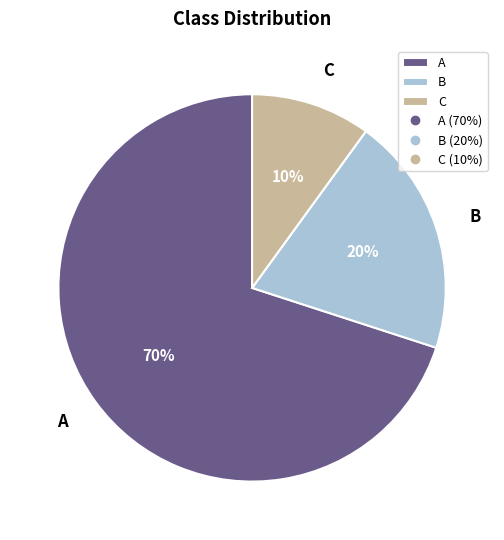

What is the smallest slice in the pie chart?

C